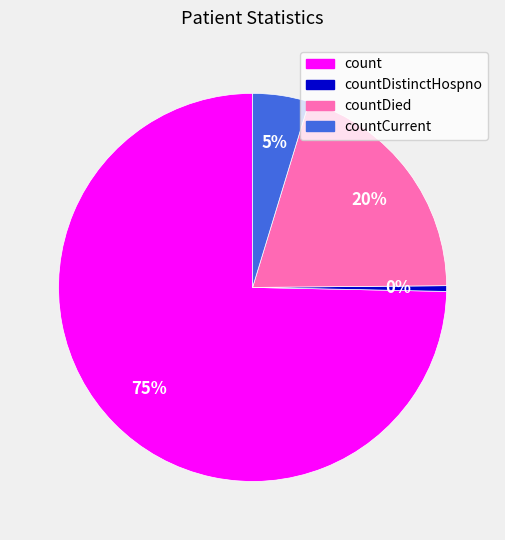

Rank the categories by value from lowest to highest.

countDistinctHospno, countCurrent, countDied, count